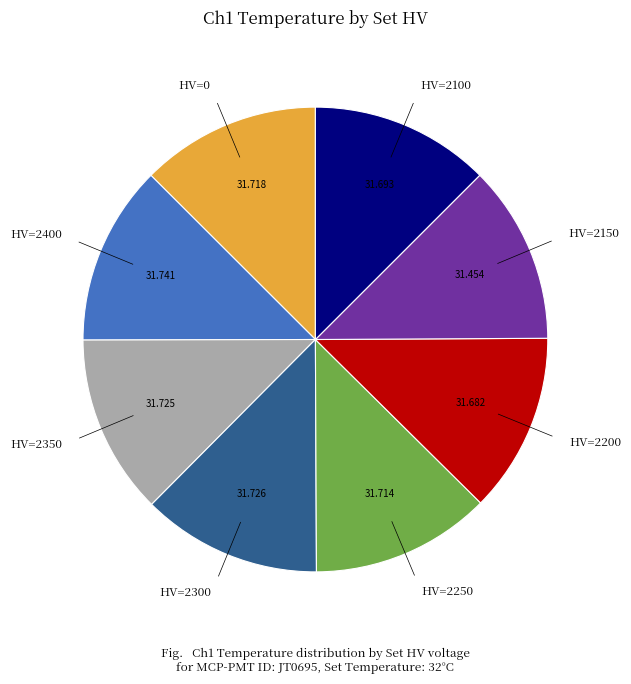

Is HV=2250 the majority of the pie?

No